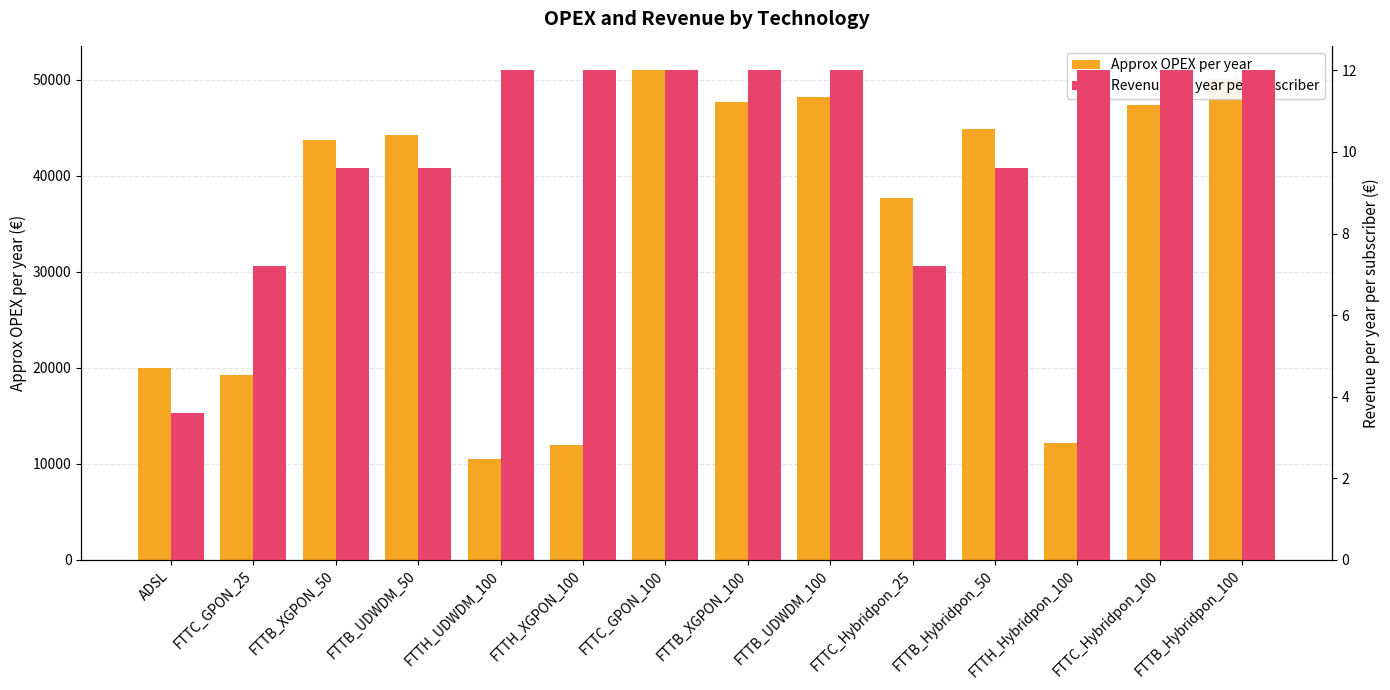

The Revenue per year per subscriber series shows 19.0 at FTTB_UDWDM_100. True or false?

False